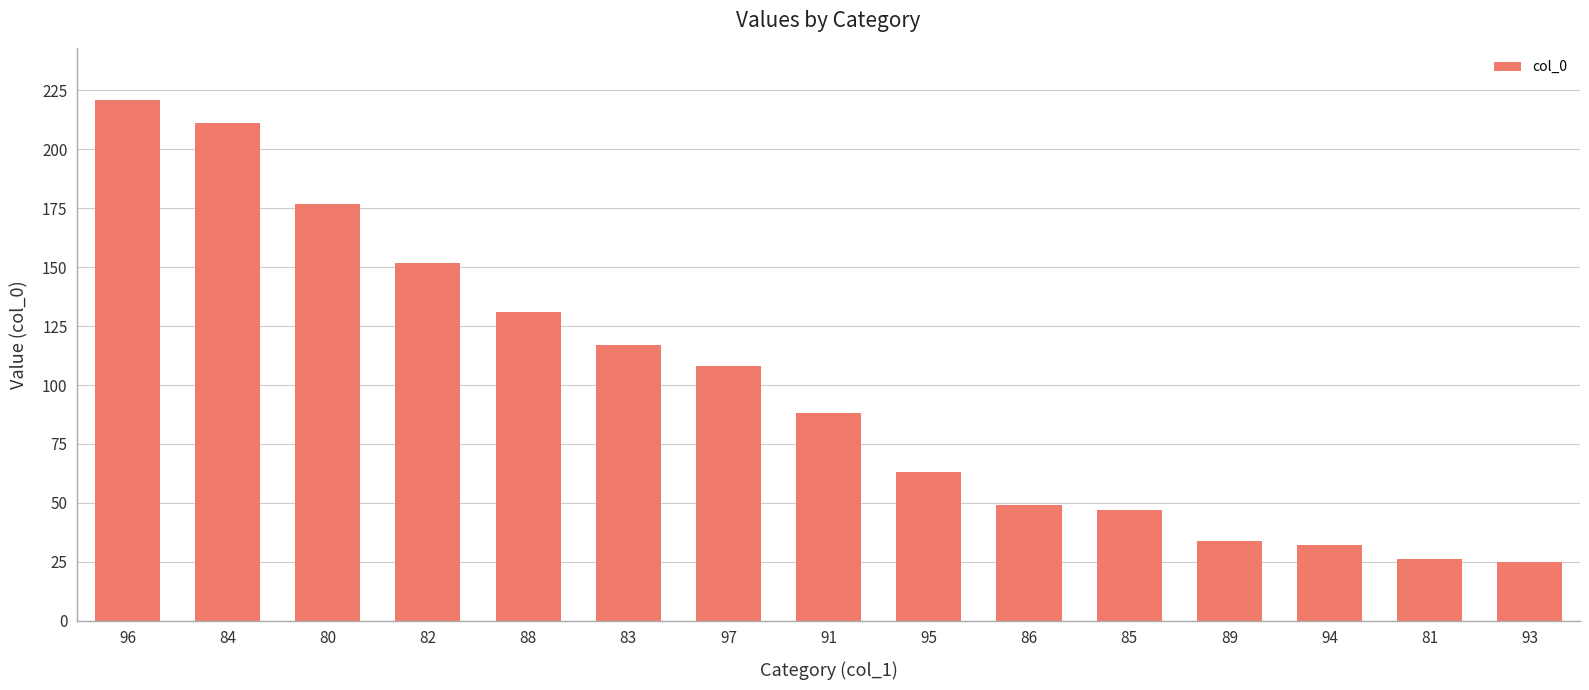

What is the difference between the maximum and second lowest values?

195